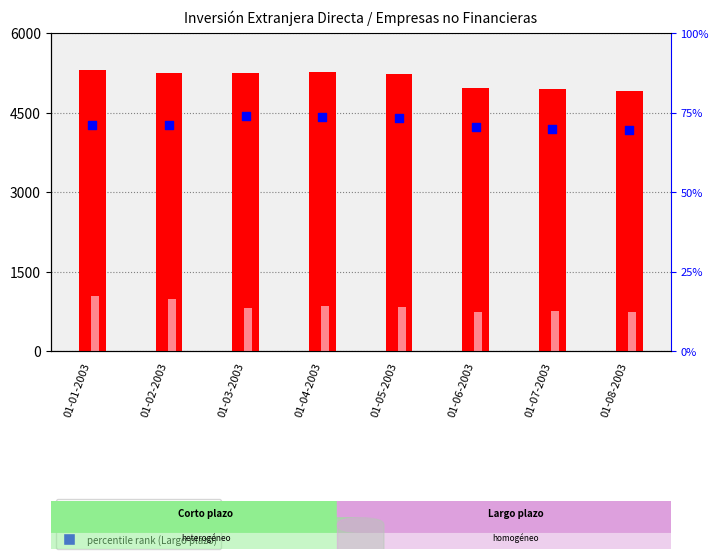

What is the total value across all series at 01-08-2003?

5711.6